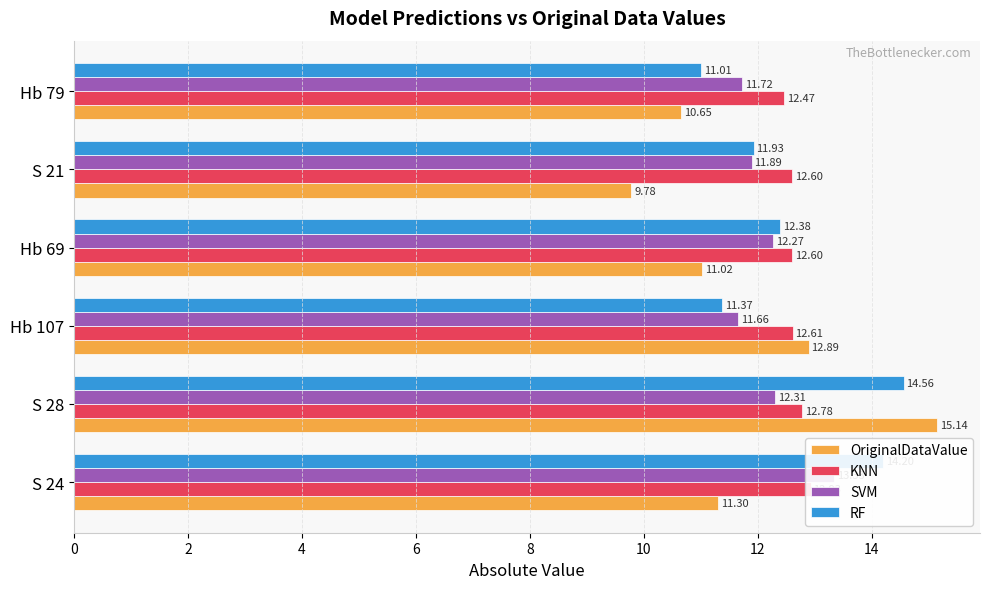

Is it true that SVM equals 11.7 at Hb 107?

True